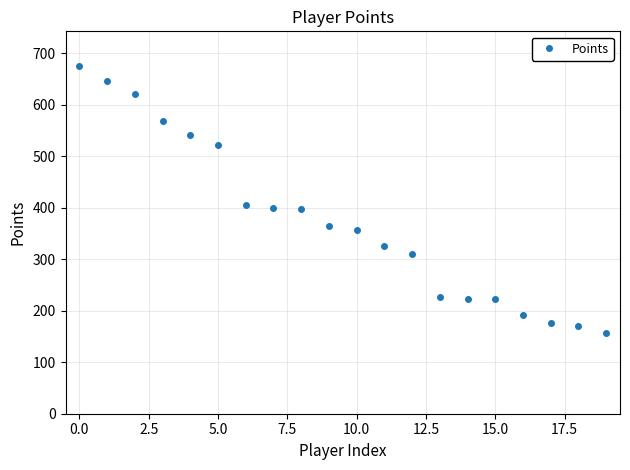

What is the difference between the second highest and second lowest values?

477